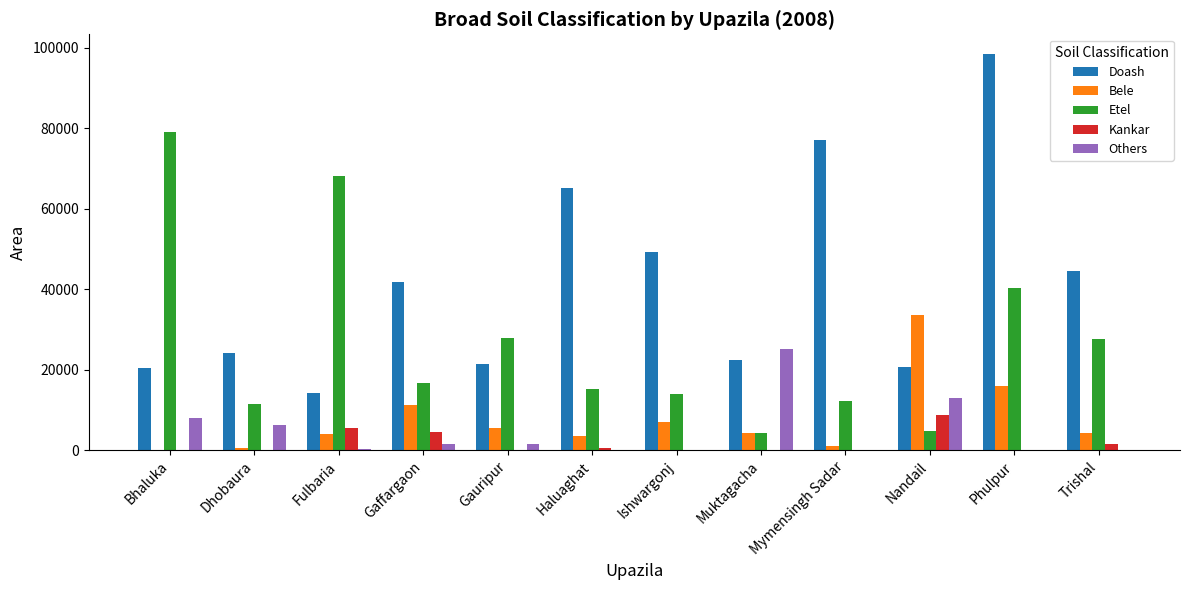

The Bele series shows 16057 at Bhaluka. True or false?

False